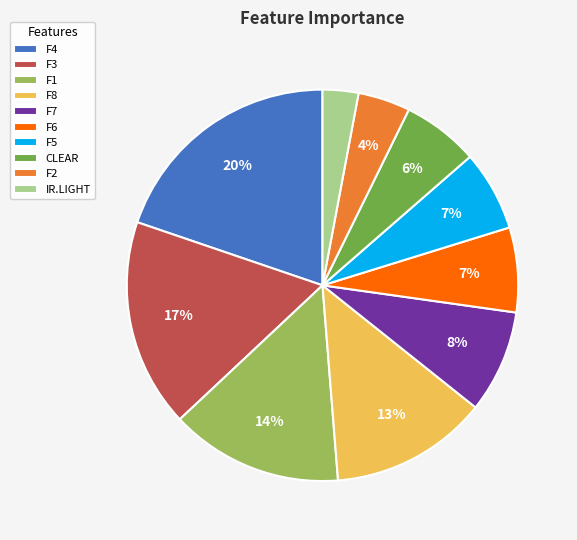

The F5 slice represents 20% of the pie. True or false?

False